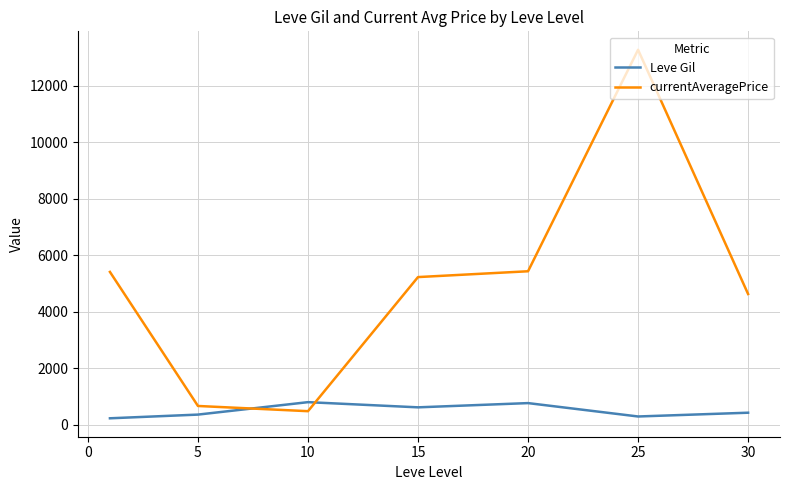

Rank the series by their maximum value, from highest to lowest.

currentAveragePrice, Leve Gil